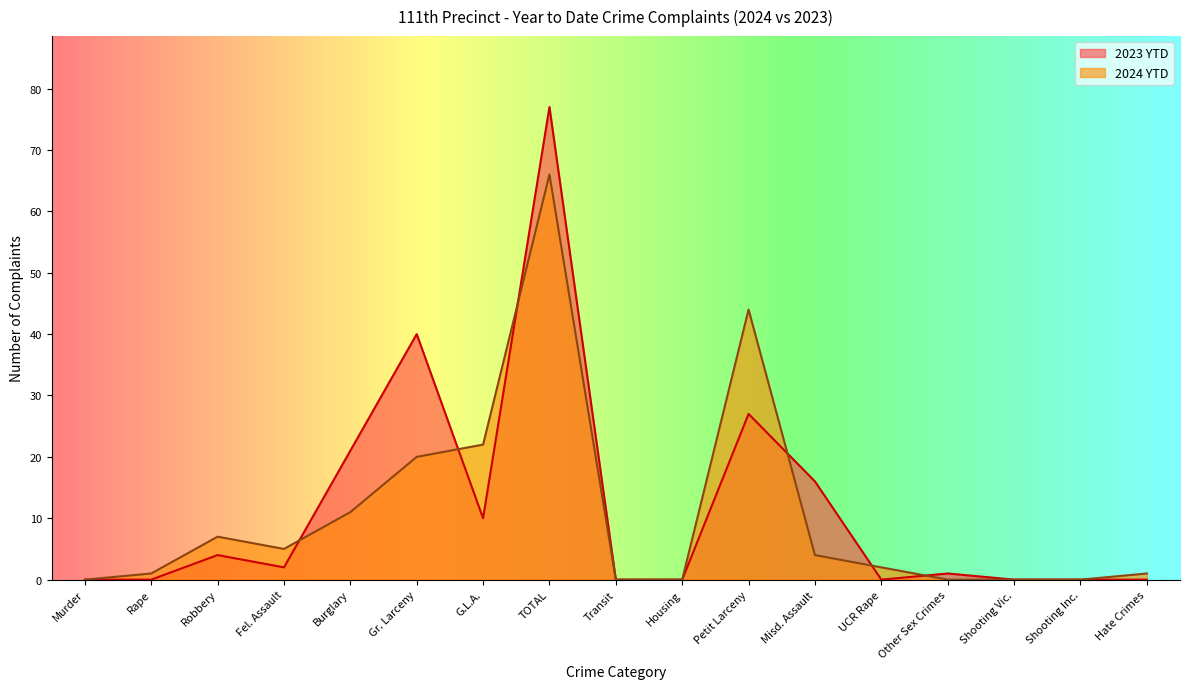

How many intersections are there between 2024 YTD and 2023 YTD?

6